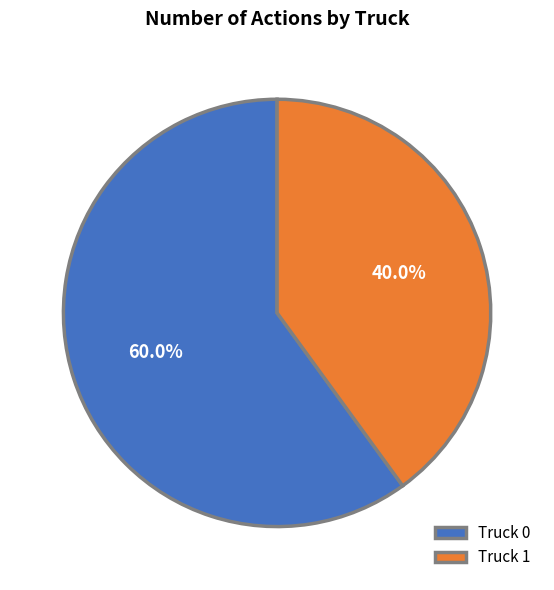

Combined, what portion of the pie is Truck 1 and Truck 0?

100.0%